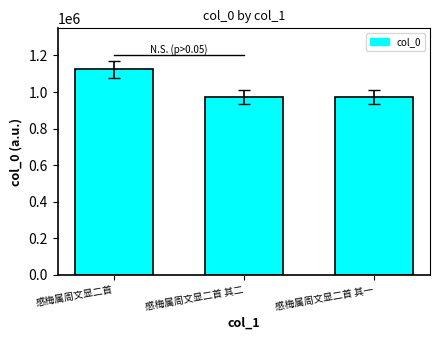

The chart shows a value of 1276702 at 感梅属周文显二首 其二. True or false?

False